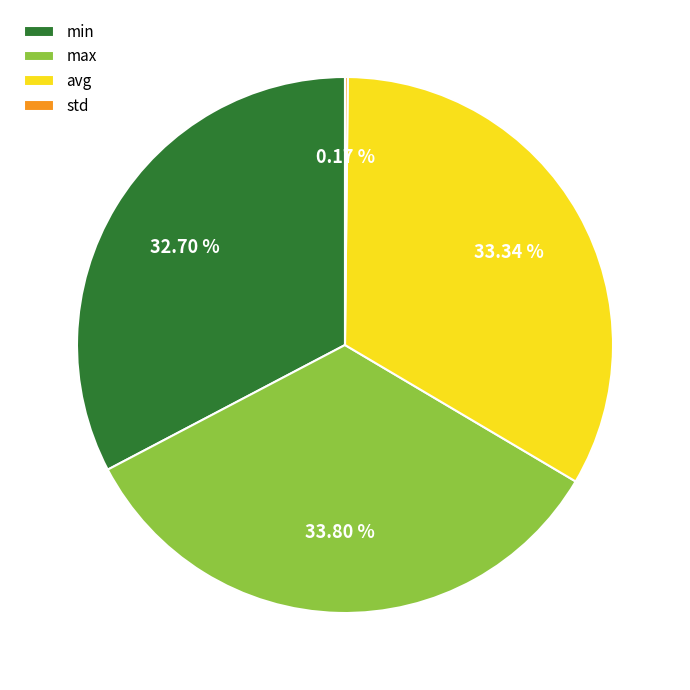

Does avg represent more than half of the total?

No